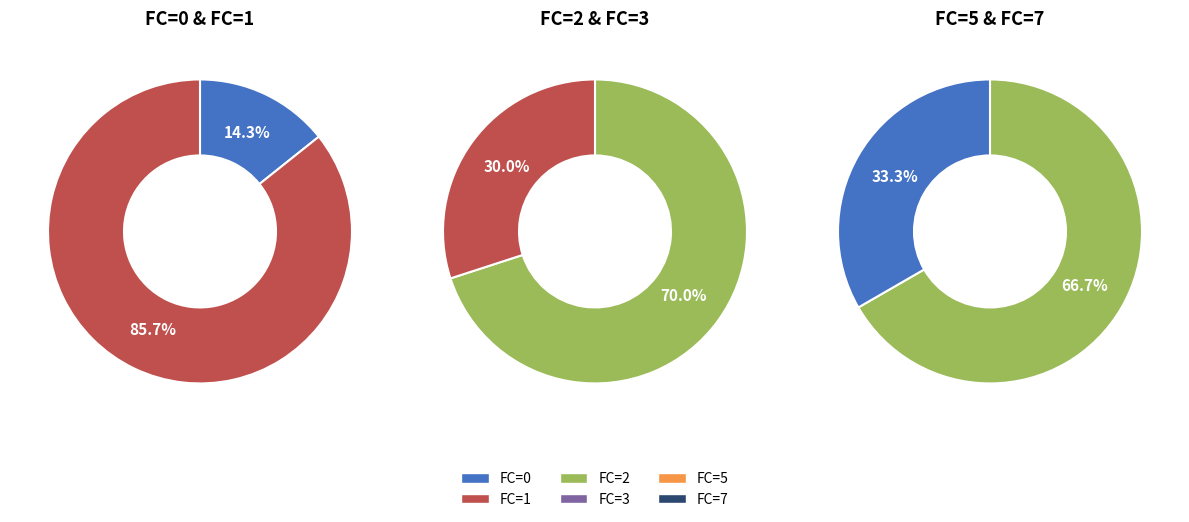

How many slices are in this pie chart?

6